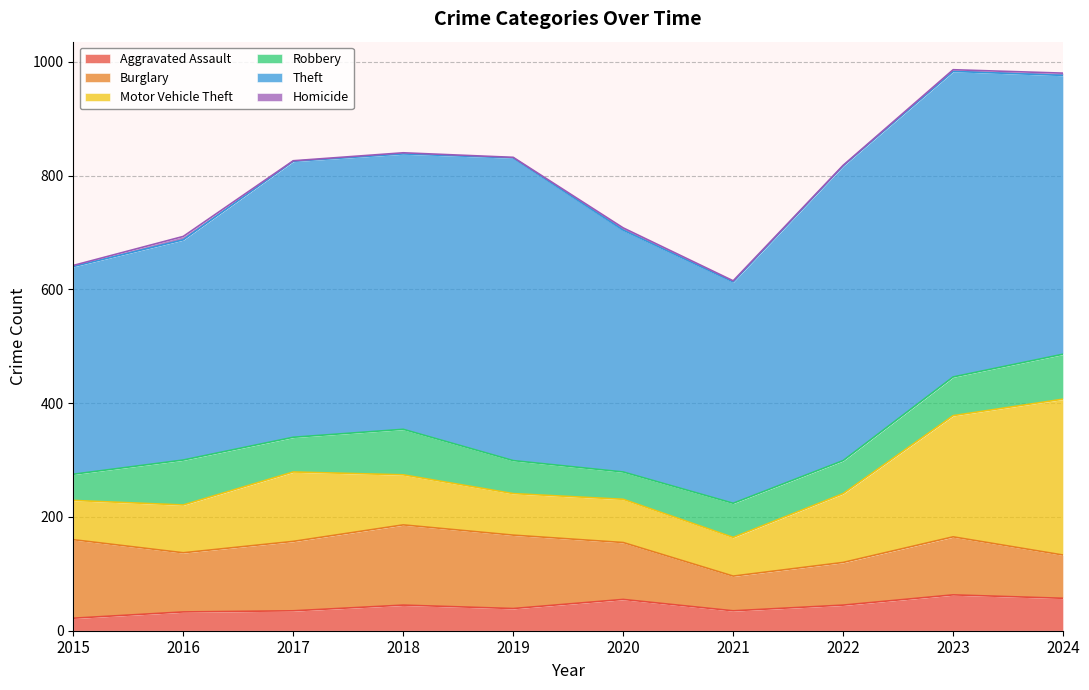

Reading left to right, transcribe all the data shown in this chart.

Aggravated Assault: 22	33	35	45	39	55	35	45	63	57
Burglary: 138	104	122	141	129	100	61	75	102	76
Motor Vehicle Theft: 69	84	122	88	73	76	68	121	213	274
Robbery: 46	79	61	80	58	48	60	58	68	79
Theft: 365	387	485	484	532	425	389	518	537	490
Homicide: 2	6	1	2	1	4	2	1	3	4